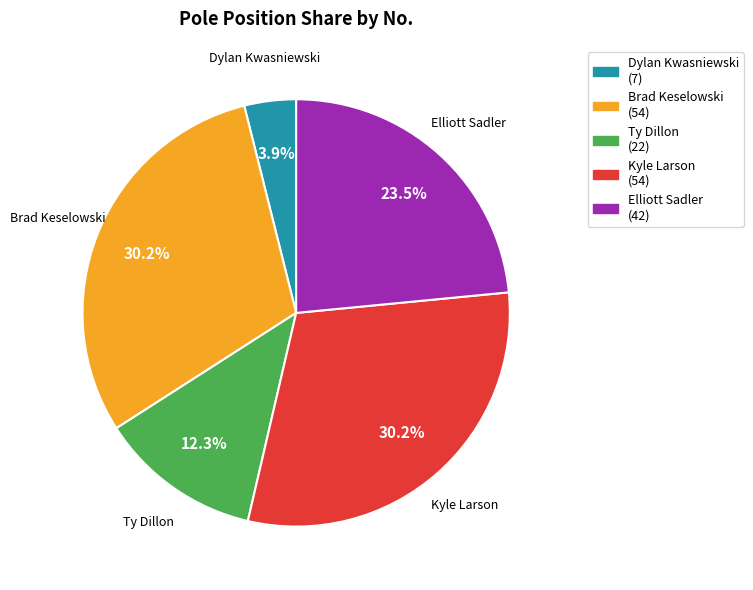

Is Ty Dillon the majority of the pie?

No